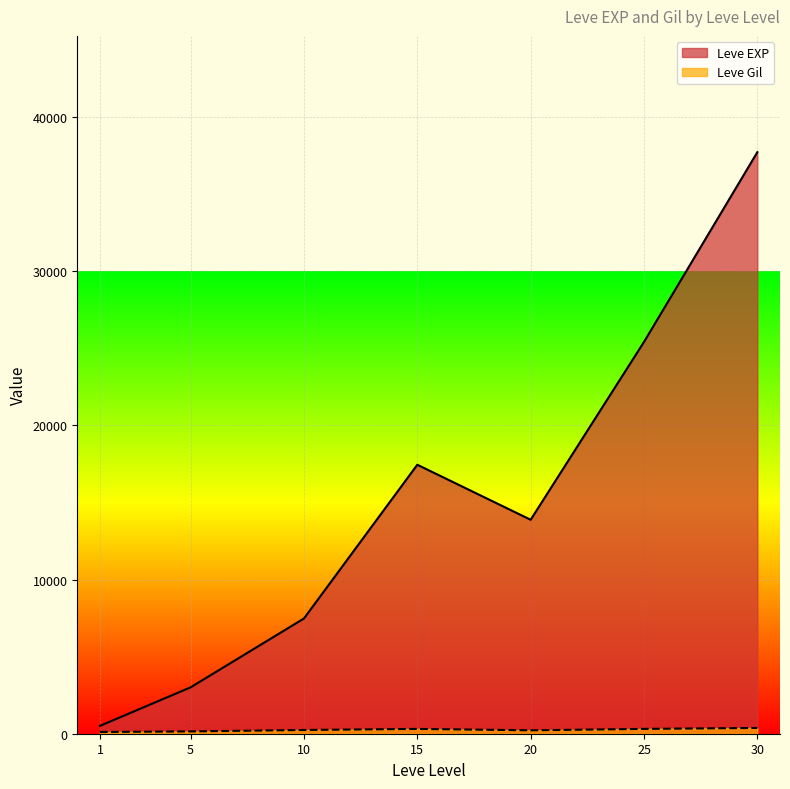

Between 15 and 20, which series saw the biggest shift?

Leve EXP